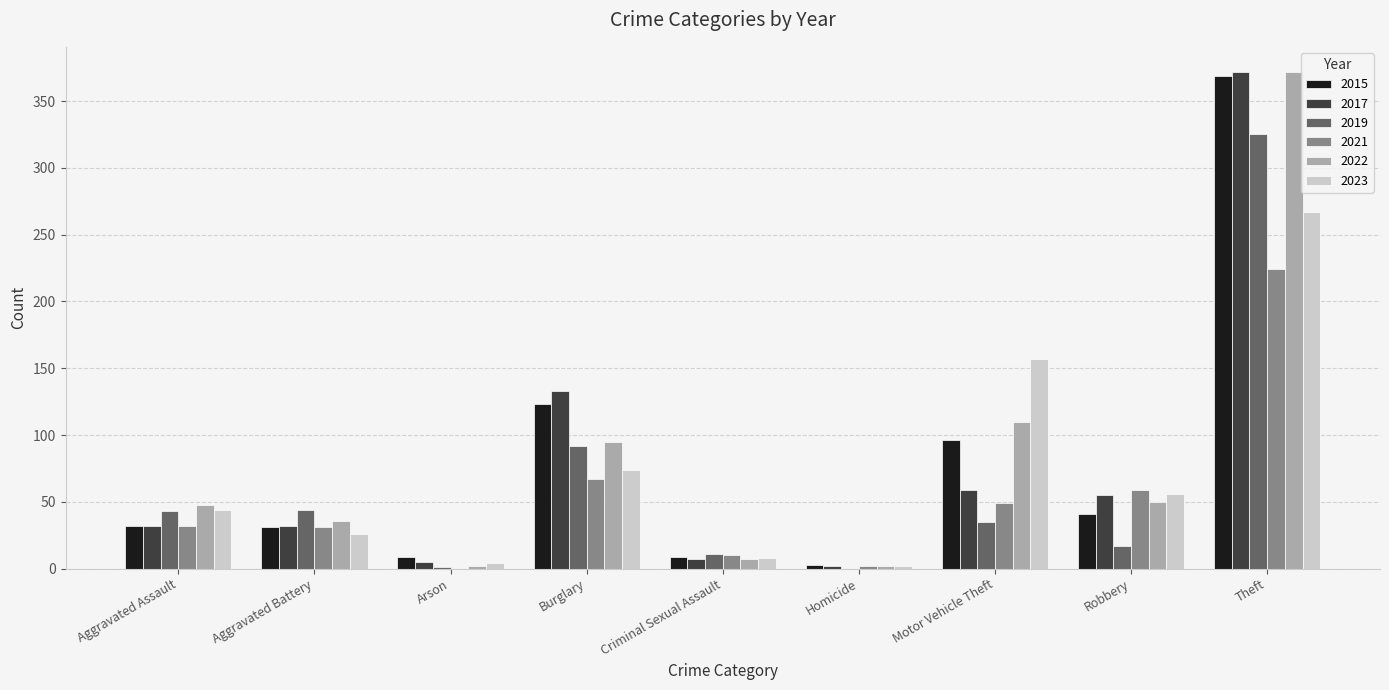

The value of 2019 at Motor Vehicle Theft is 35. True or false?

True